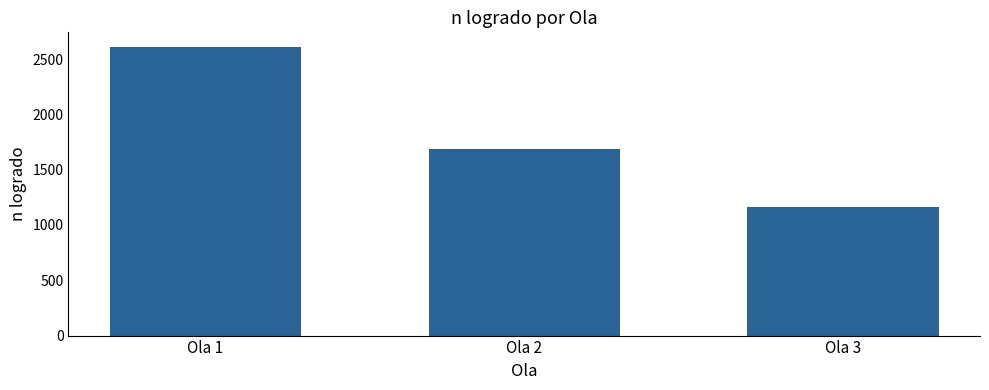

How many distinct data groups are displayed?

1